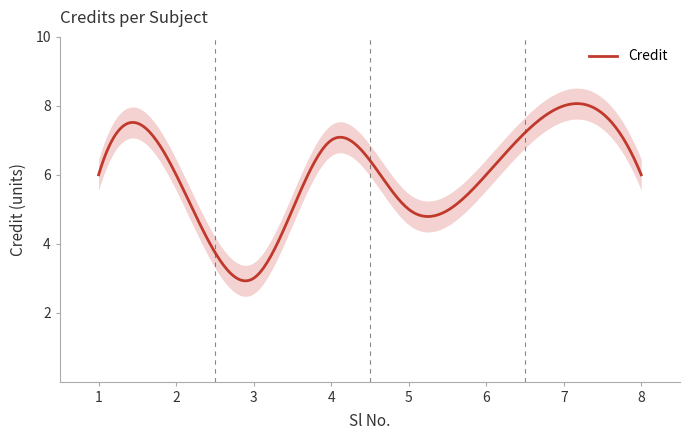

List the labels in order of value, smallest first.

3, 5, 1, 2, 6, 8, 4, 7